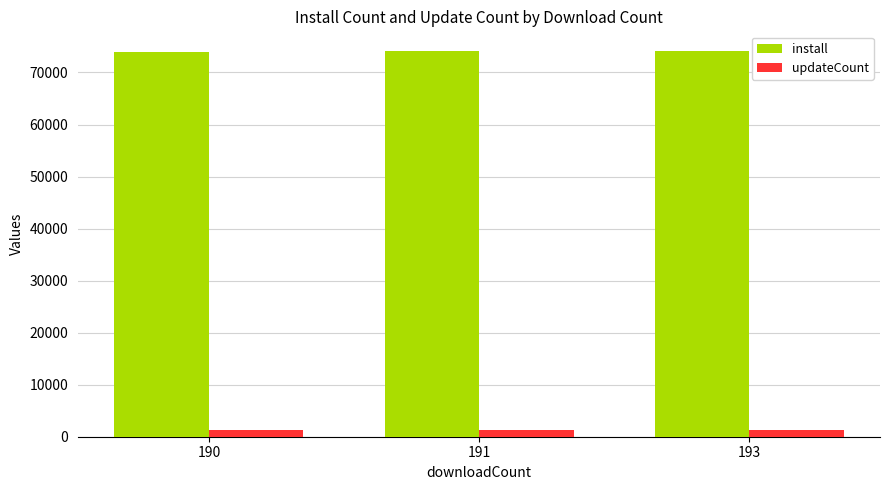

Read the install value at 193.

74200